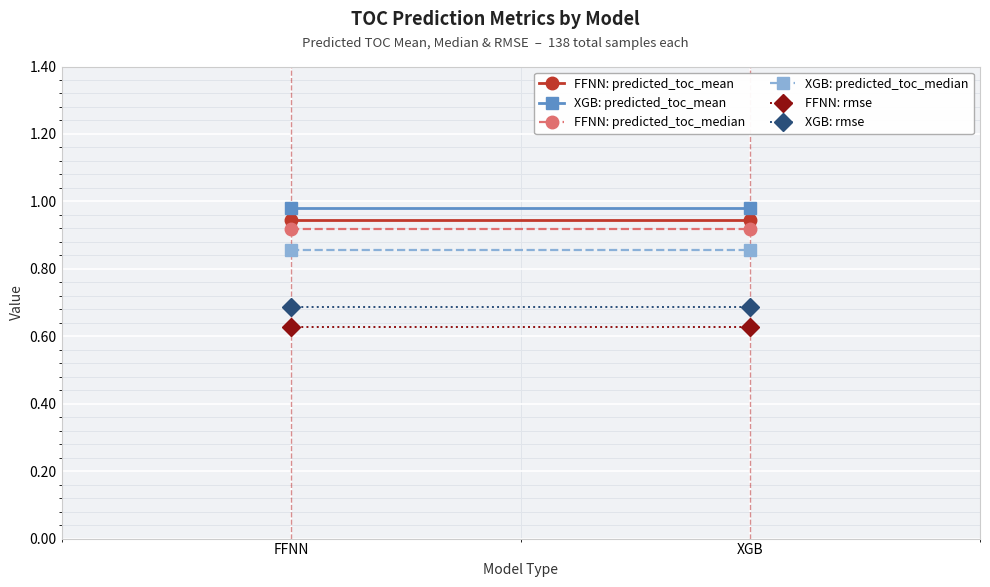

True or false: XGB: predicted_toc_mean has a value of 1.0 at FFNN.

True